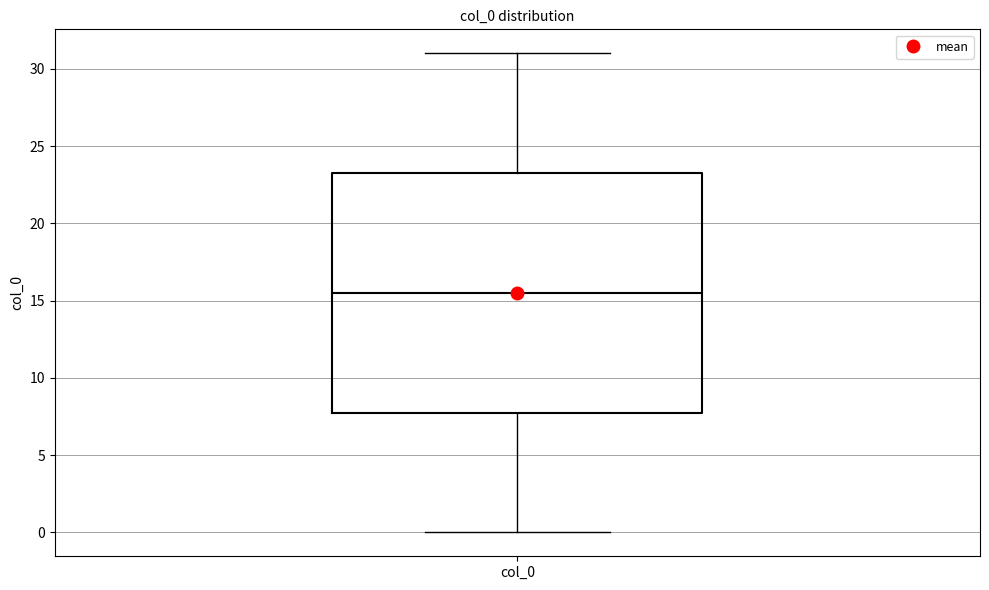

Transcribe this box plot: give where the median line is, the range the box spans, and where the two whiskers end, as read against the y-axis. The values are not printed on the chart, so give them approximately, as read against the axis.

median 15.5, box 8.0 to 23.5, whiskers 0.0 to 31.0